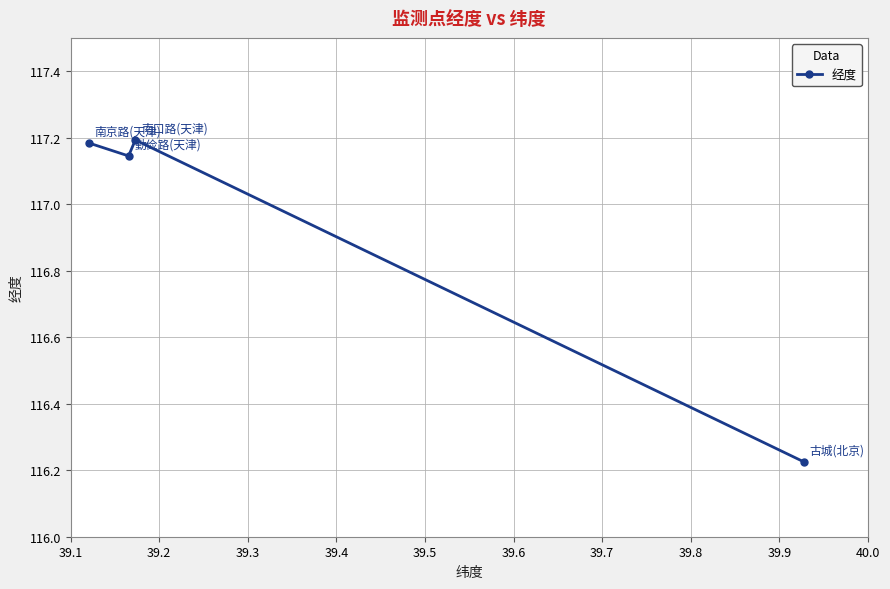

Count the values in the range 117 to 118.

3